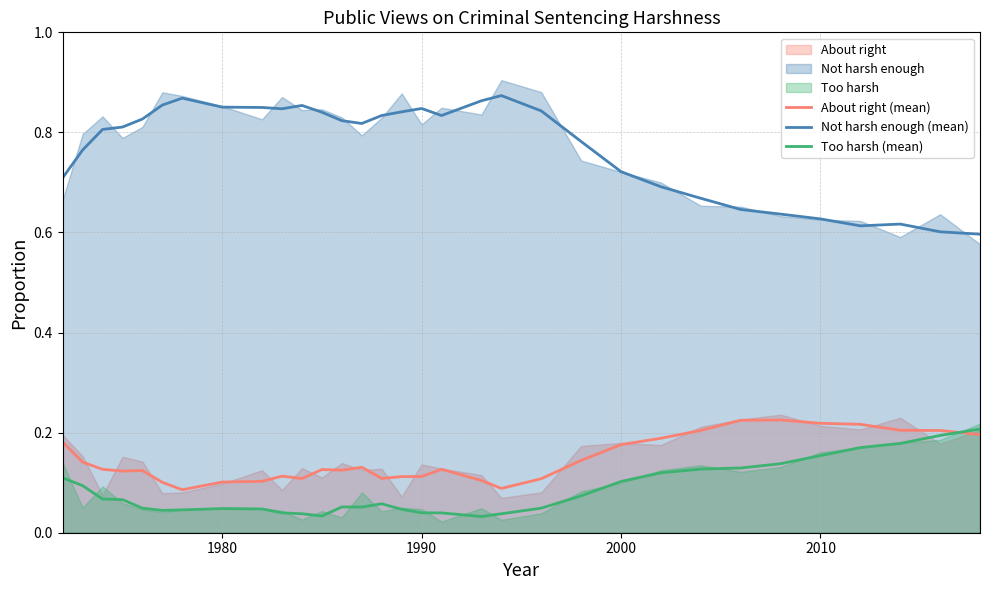

Which series has the largest total across all categories?

Not harsh enough (mean)